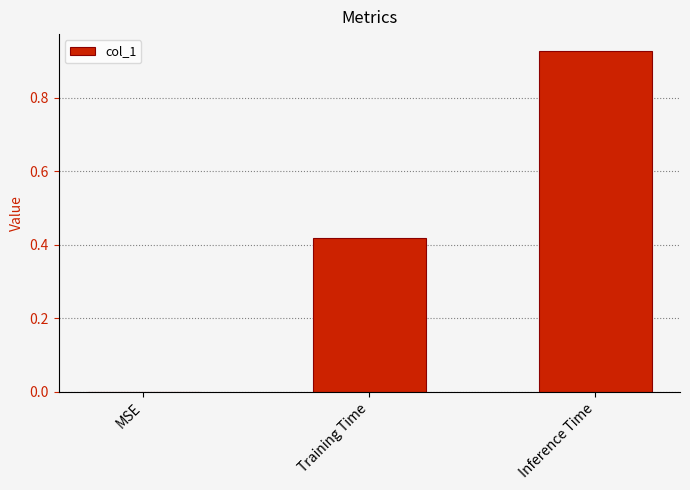

Between Inference Time and MSE, which is larger?

Inference Time